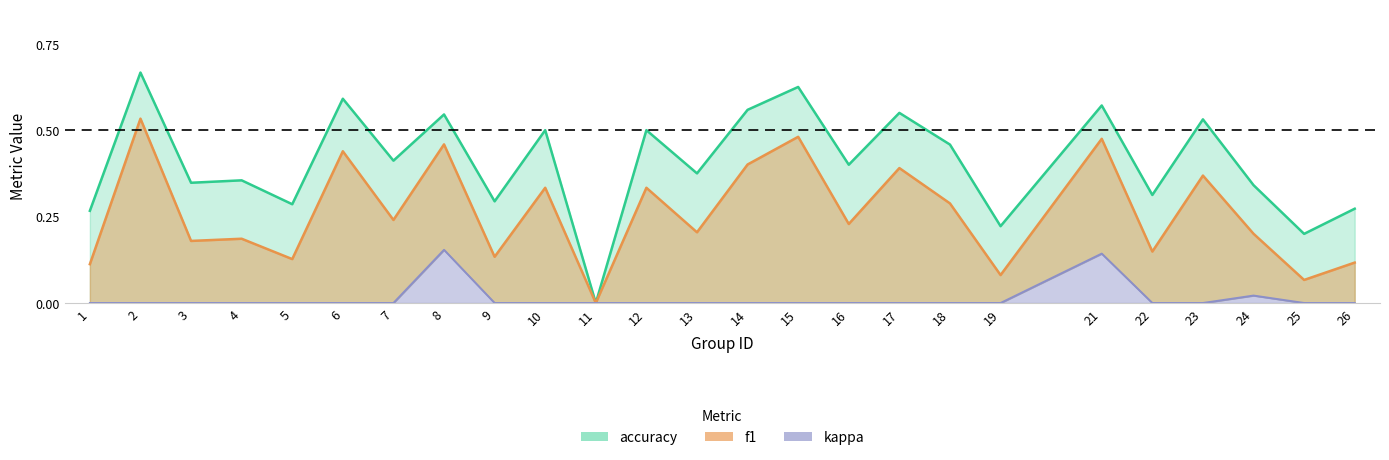

List the labels in order of kappa value, smallest first.

1, 2, 3, 4, 5, 6, 7, 9, 10, 11, 12, 13, 14, 15, 16, 17, 18, 19, 22, 23, 25, 26, 24, 21, 8